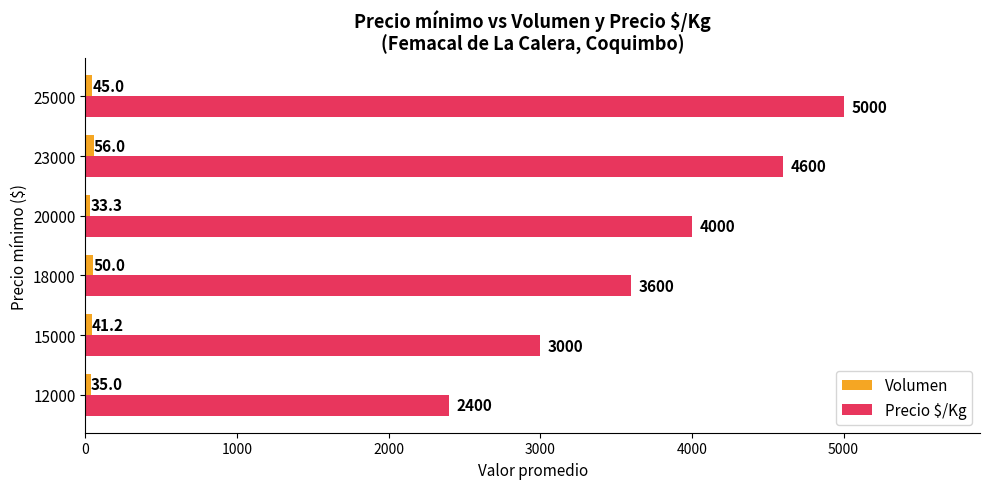

List the labels in order of Precio $/Kg value, smallest first.

12000, 15000, 18000, 20000, 23000, 25000